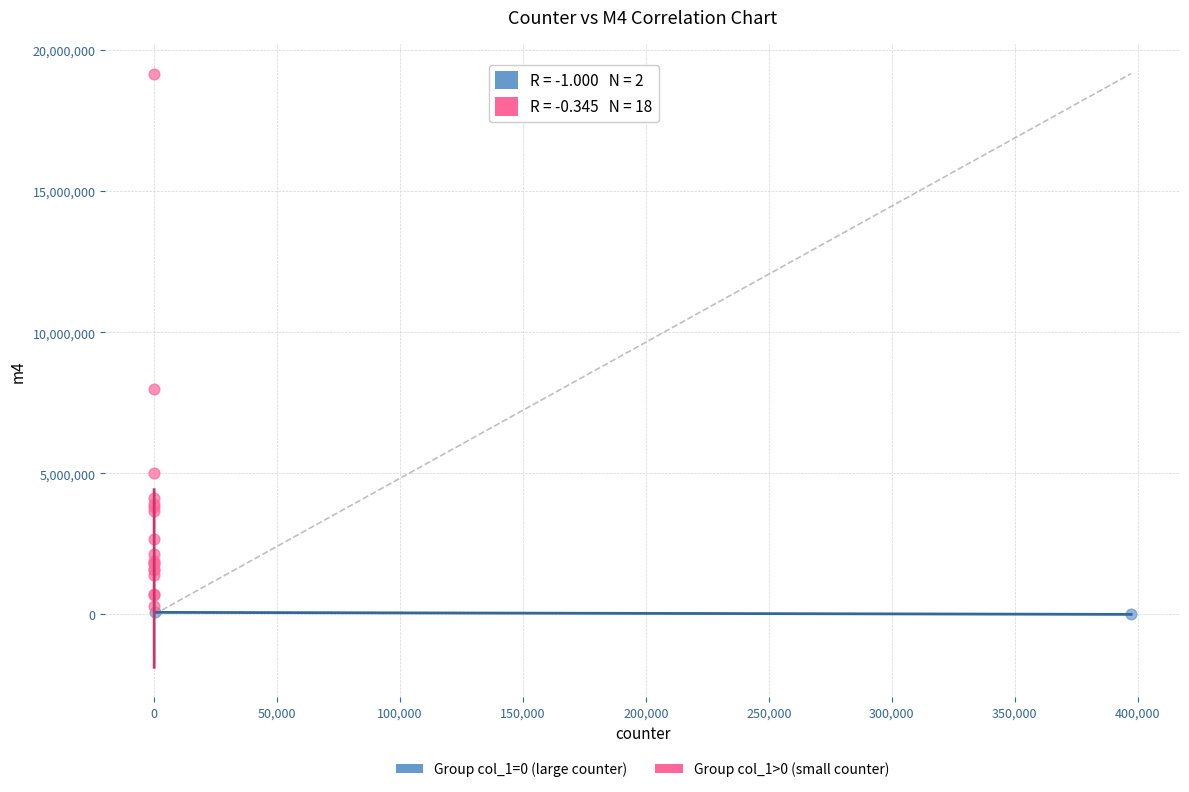

Which series has the largest Y range (max minus min)?

Group col_1>0 (small counter)